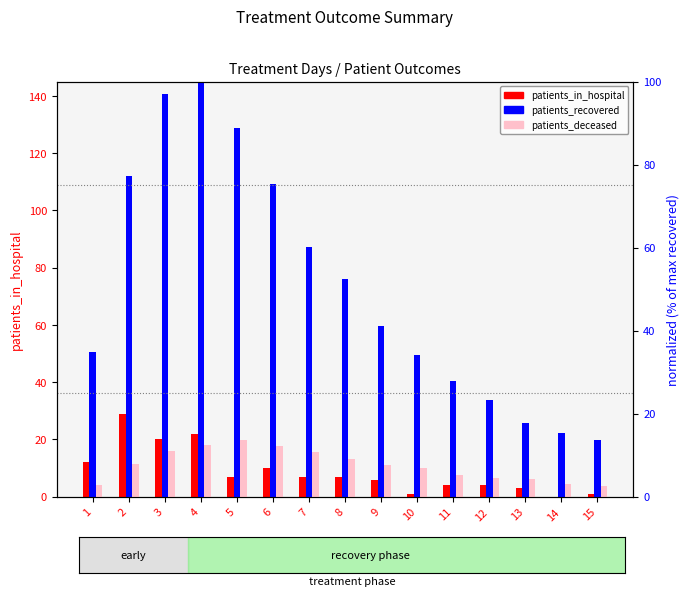

Is it true that patients_deceased equals 9.6 at 10?

False